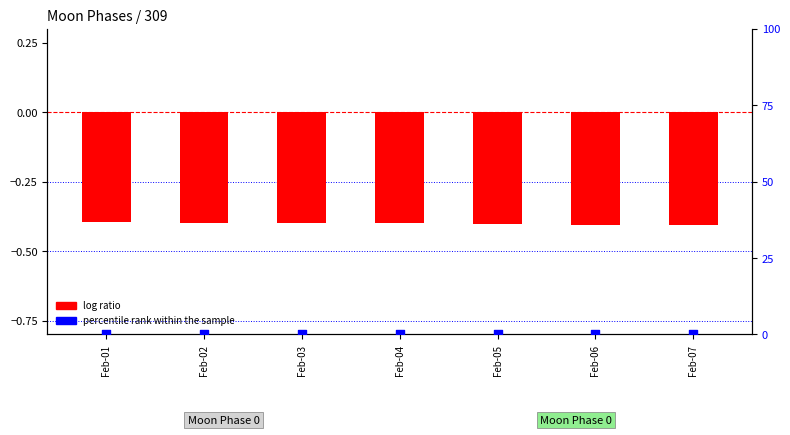

At which category is the sum across all series the highest?

Feb-01